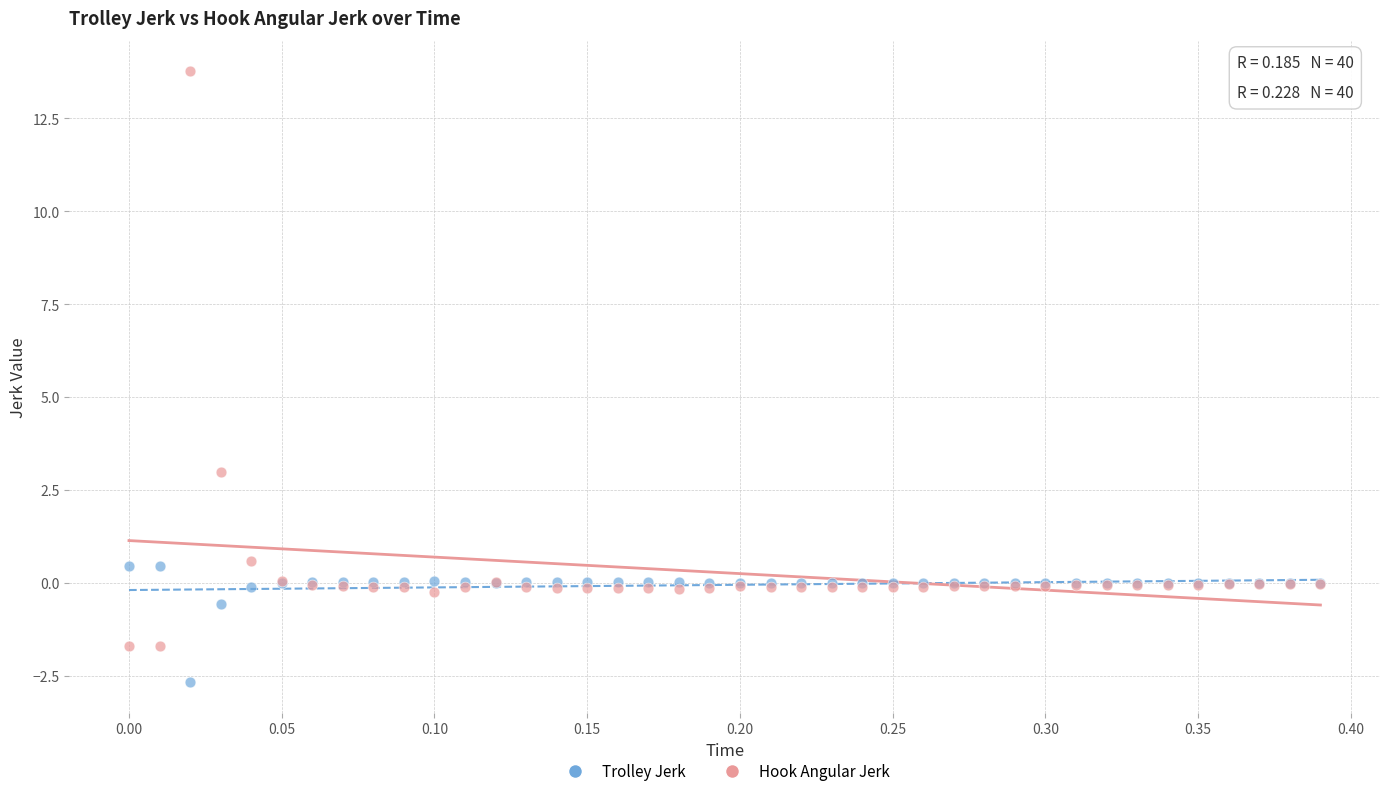

Across all series, what Y value is closest to 5?

3.0